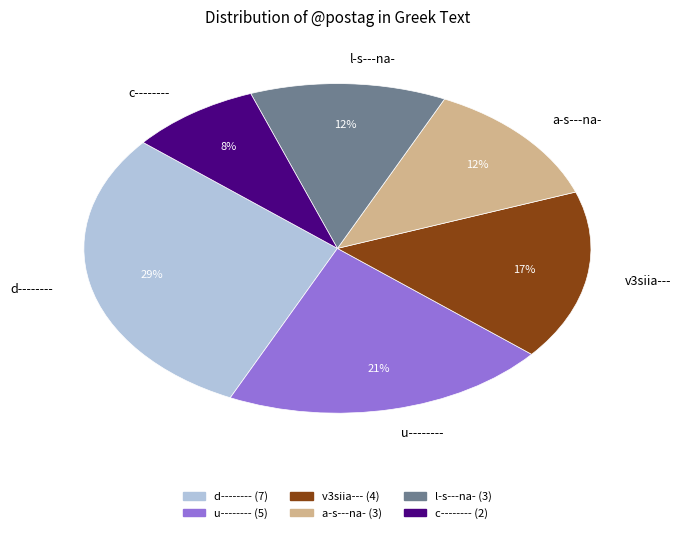

The d-------- slice represents 29% of the pie. True or false?

True